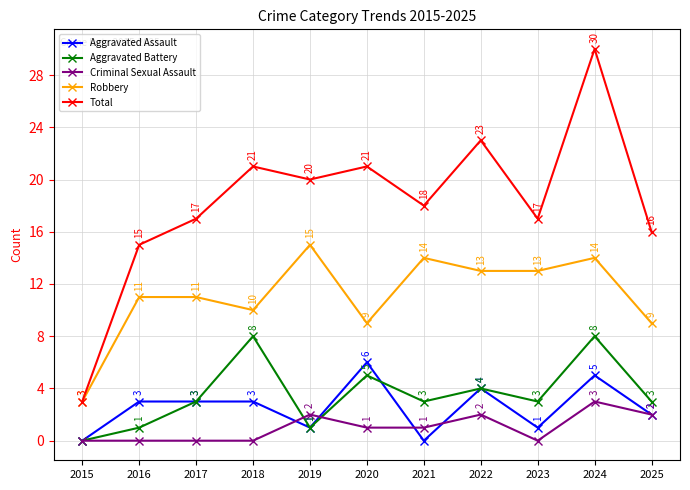

List the series in order of their peak value, lowest first.

Criminal Sexual Assault, Aggravated Assault, Aggravated Battery, Robbery, Total